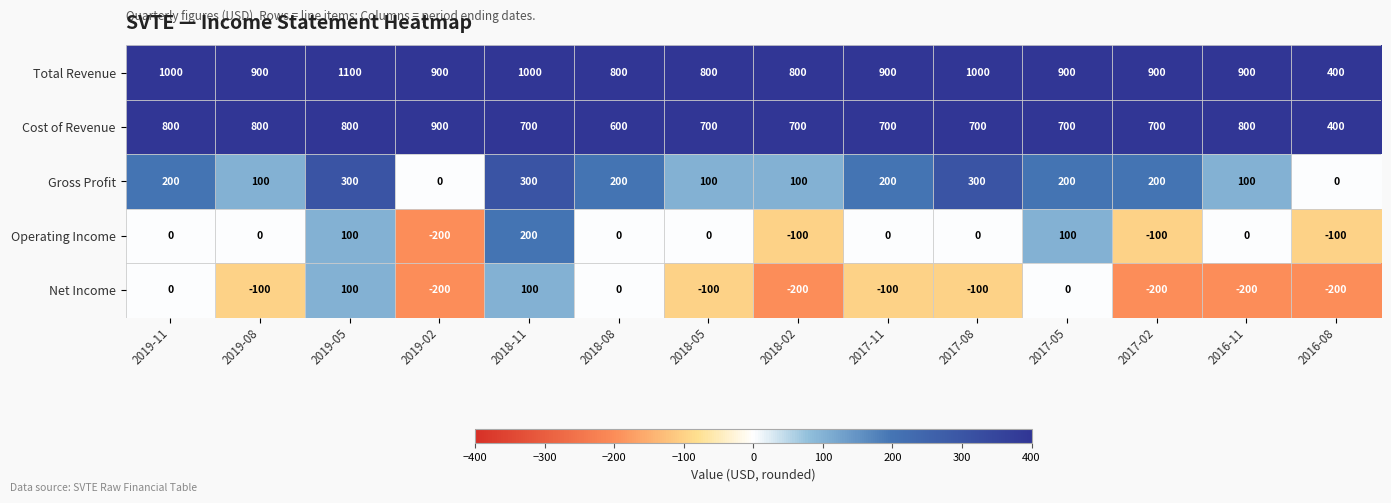

What is the difference between the maximum and minimum values in the Cost of Revenue series?

500